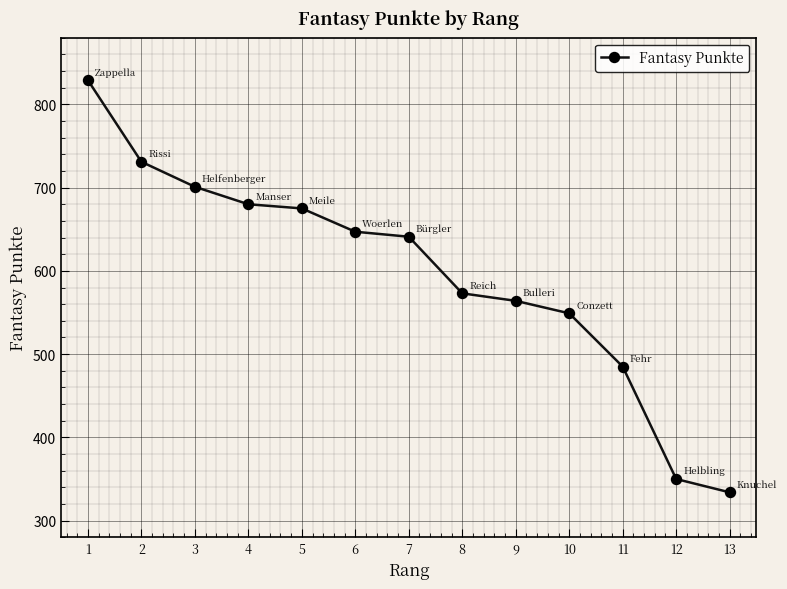

Reading right to left, transcribe all the data shown in this chart.

334	350	485	549	564	573	641	647	675	680	701	731	829